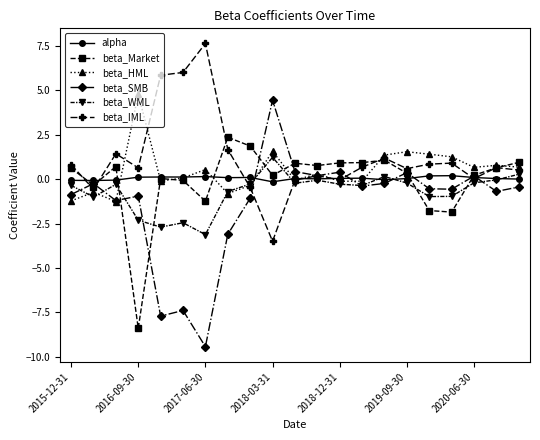

What is the value of the beta_IML point at the 6th from the left?

6.0